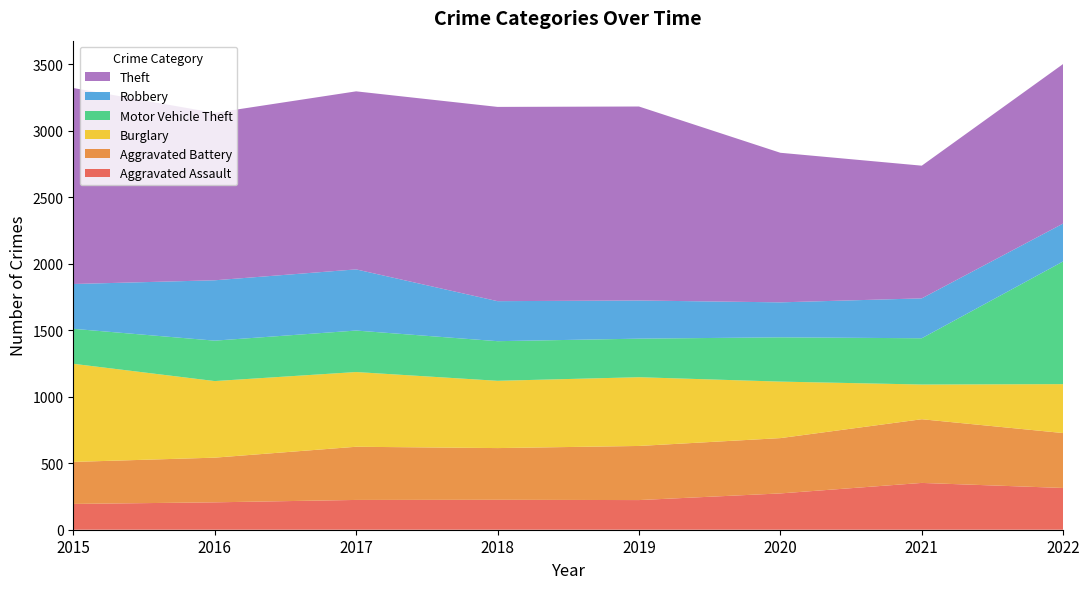

Reading right to left, what are all the values shown in this chart?

Aggravated Assault: 314	352	273	223	225	224	206	194
Aggravated Battery: 413	479	416	407	389	400	336	316
Burglary: 368	261	425	517	506	562	576	738
Motor Vehicle Theft: 923	348	333	290	298	312	304	263
Robbery: 285	300	263	287	301	460	454	337
Theft: 1200	998	1125	1459	1461	1339	1259	1474